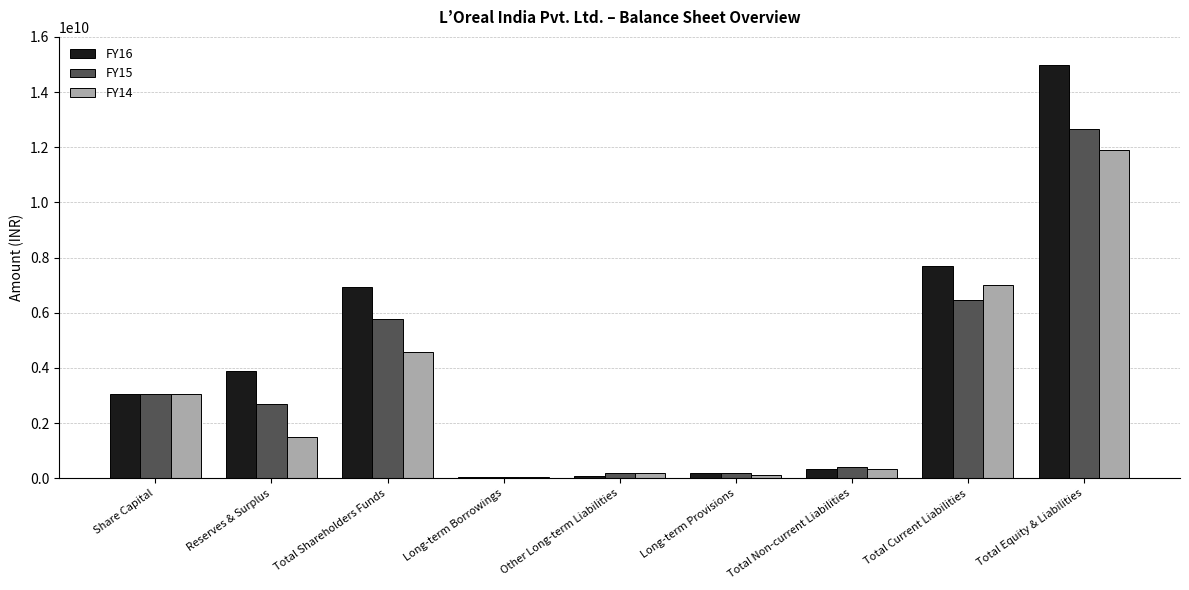

At which category is the sum across all series the highest?

Total Equity & Liabilities